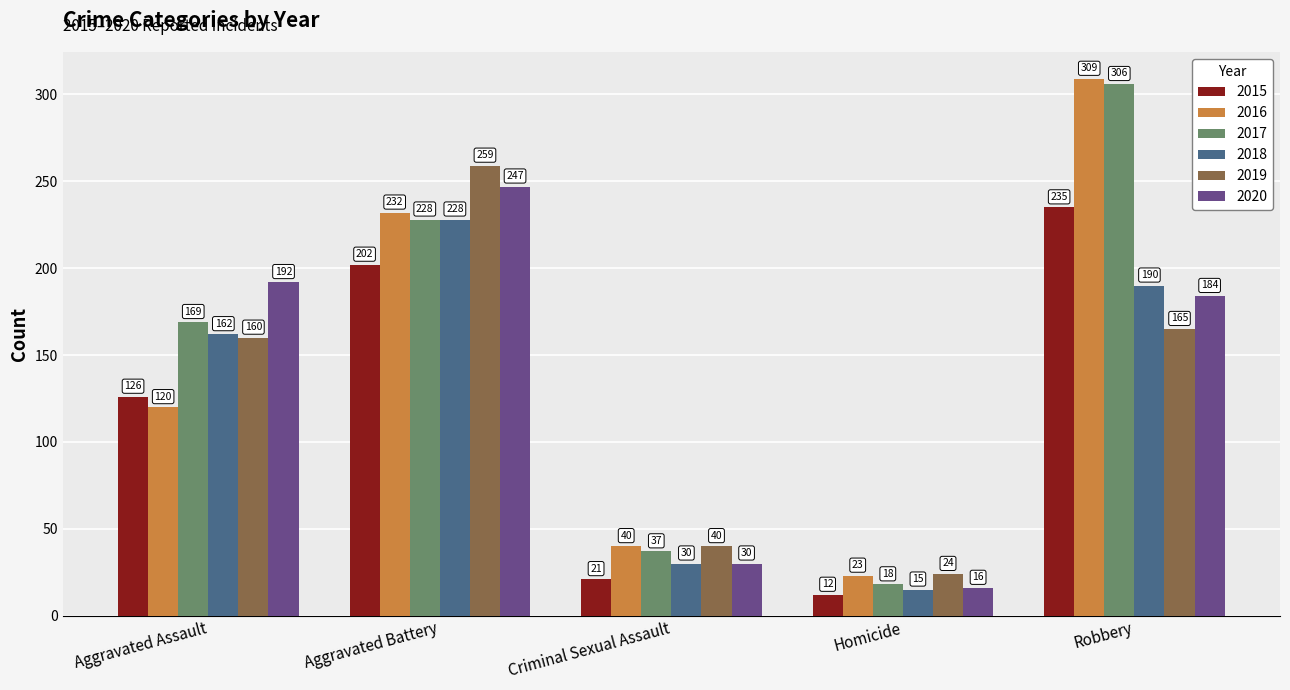

What is the value of the 2015 bar at the 1st from the left?

126